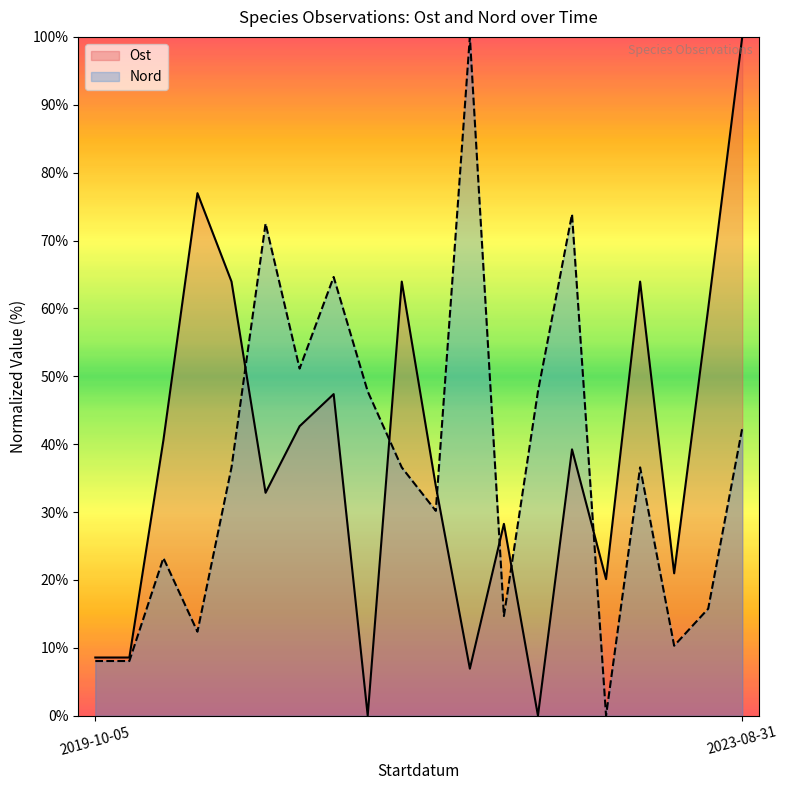

What is the total value across all series at 2019-10-05?

16.6